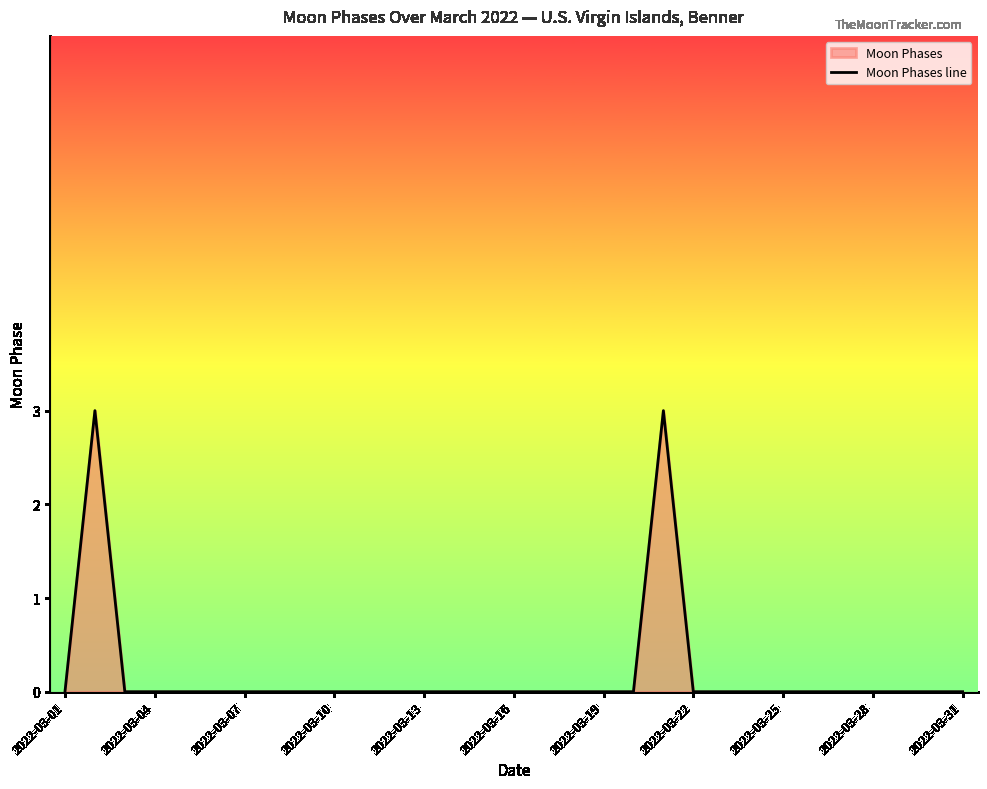

How many points are higher than both their immediate neighbors (excluding endpoints)?

2